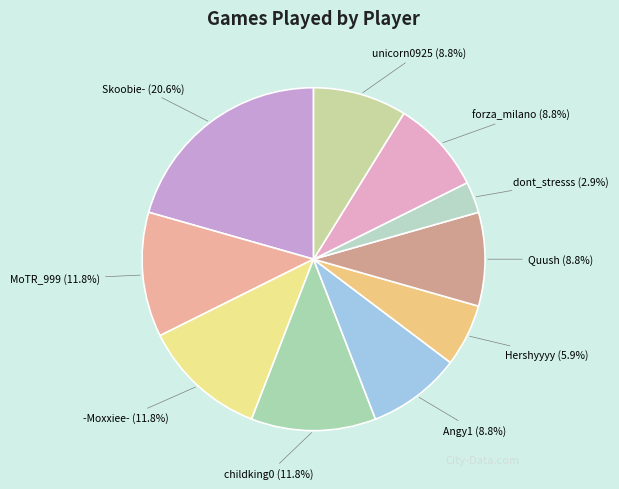

What is the largest slice in the pie chart?

Skoobie-